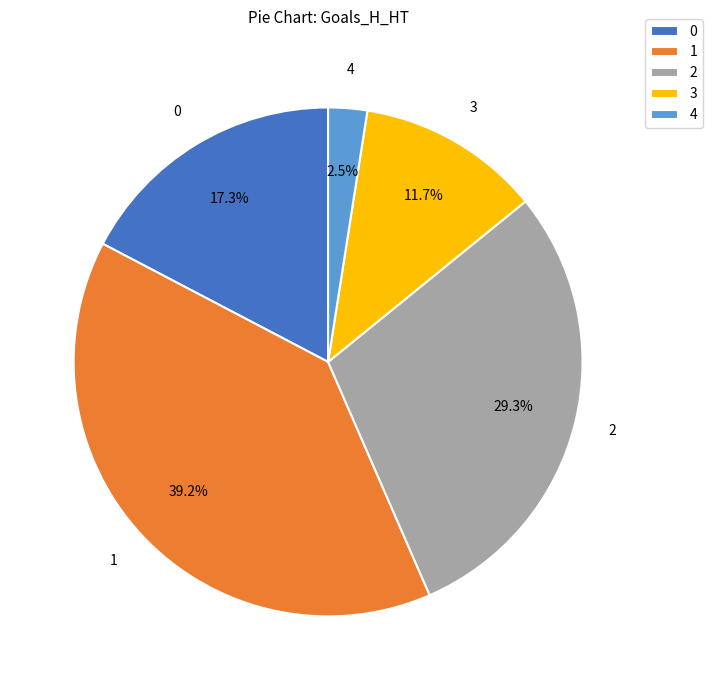

Between 4 and 3, which is larger?

3